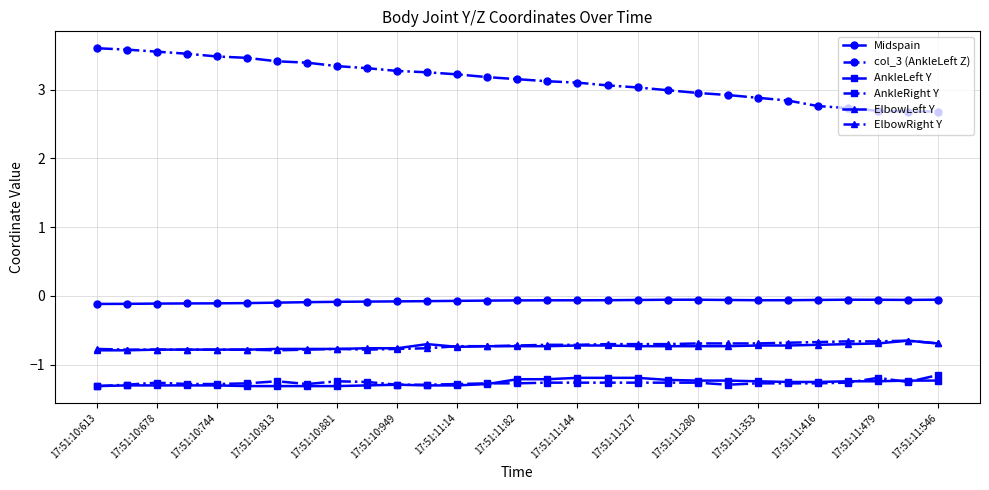

Which series has the widest spread of values?

col_3 (AnkleLeft Z)